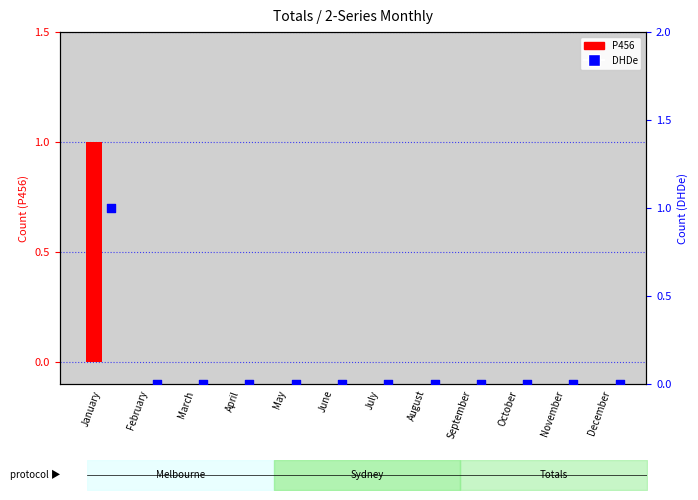

Which series contains the lowest Y value?

P456